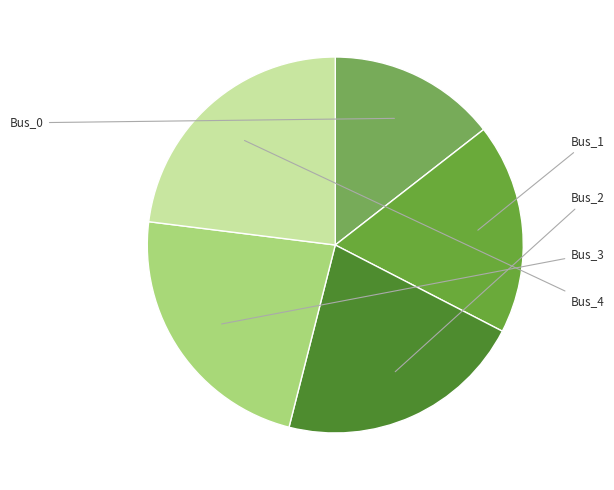

Does Bus_2 account for over 50% of the chart?

No